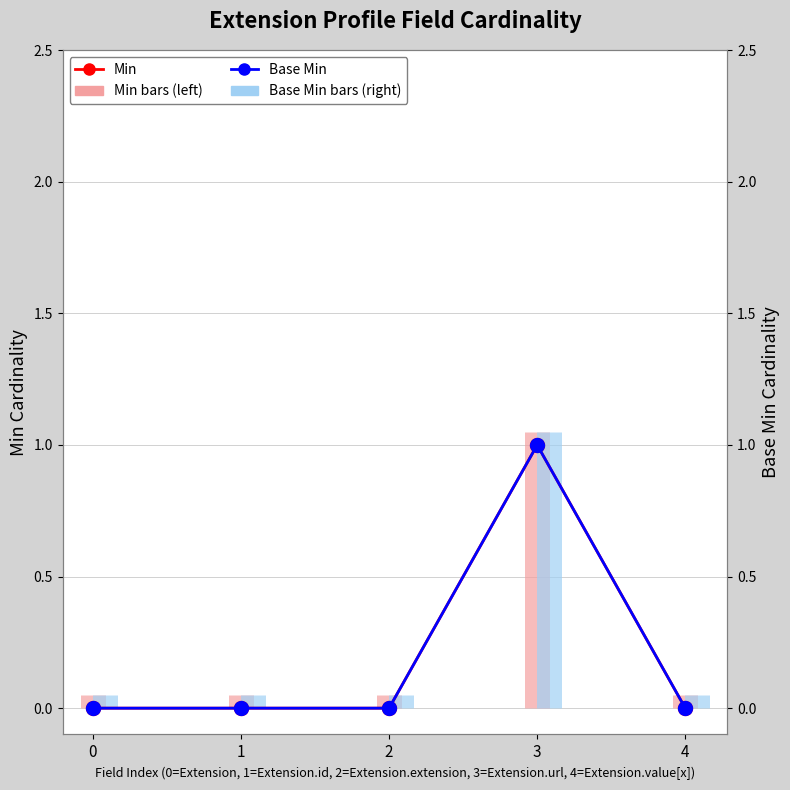

At 4, list the series in order from largest to smallest.

Min, Base Min